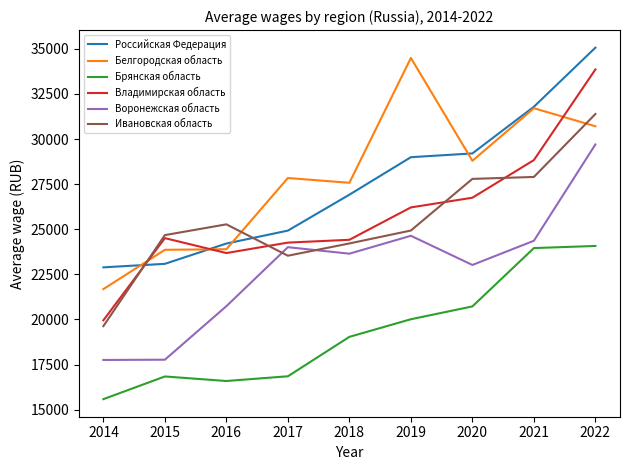

At which label does Брянская область reach its minimum?

2014